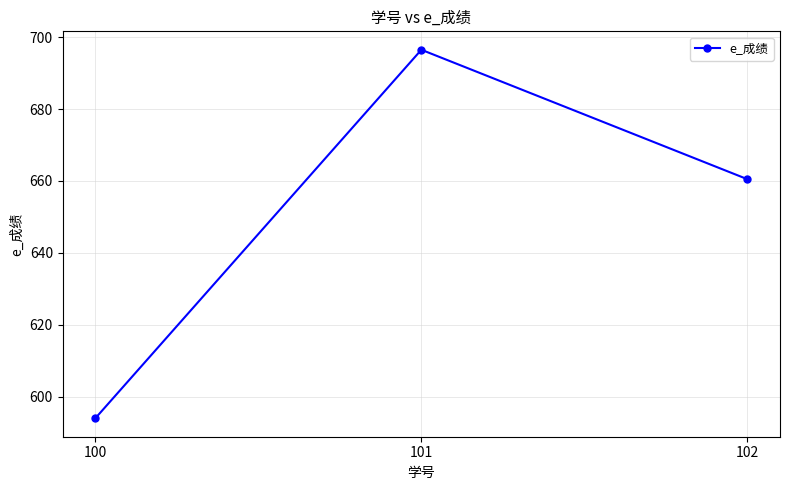

Reading left to right, transcribe all the data shown in this chart.

100=594.0	101=696.5	102=660.5